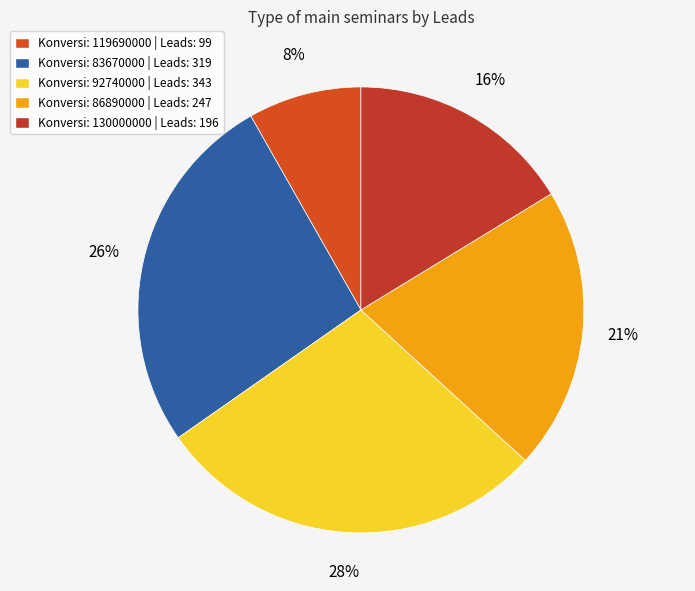

How many segments does this pie chart have?

5